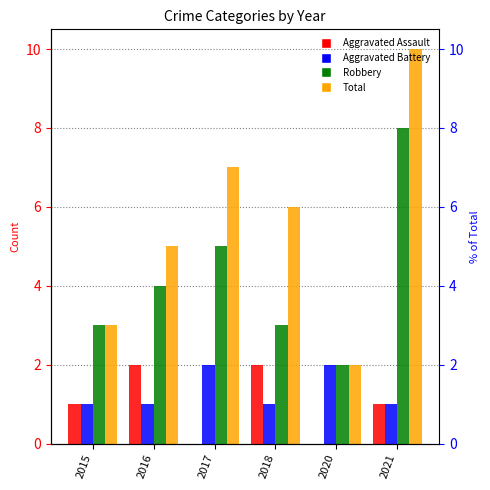

What is the total value across all series at 2015?

8